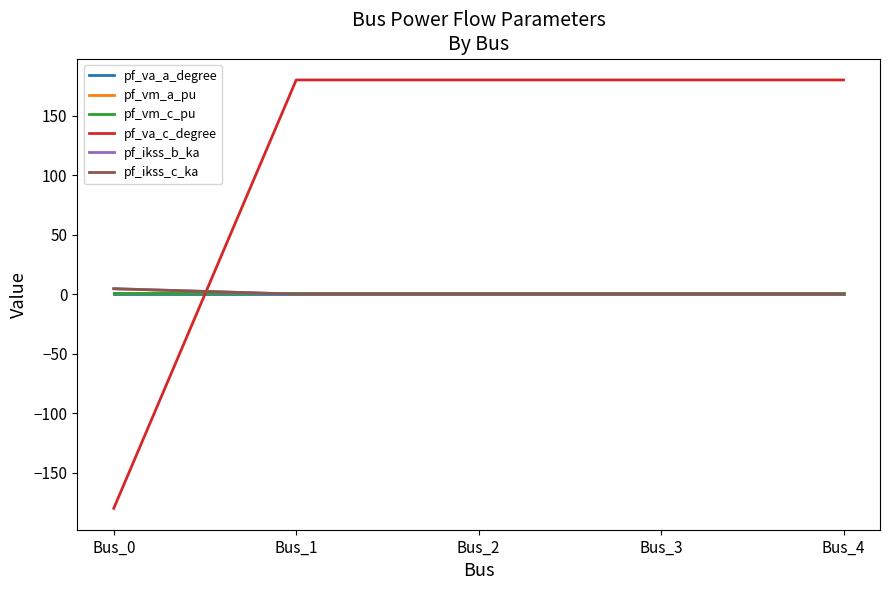

Count the pf_vm_c_pu values in the range 0 to 1.

5